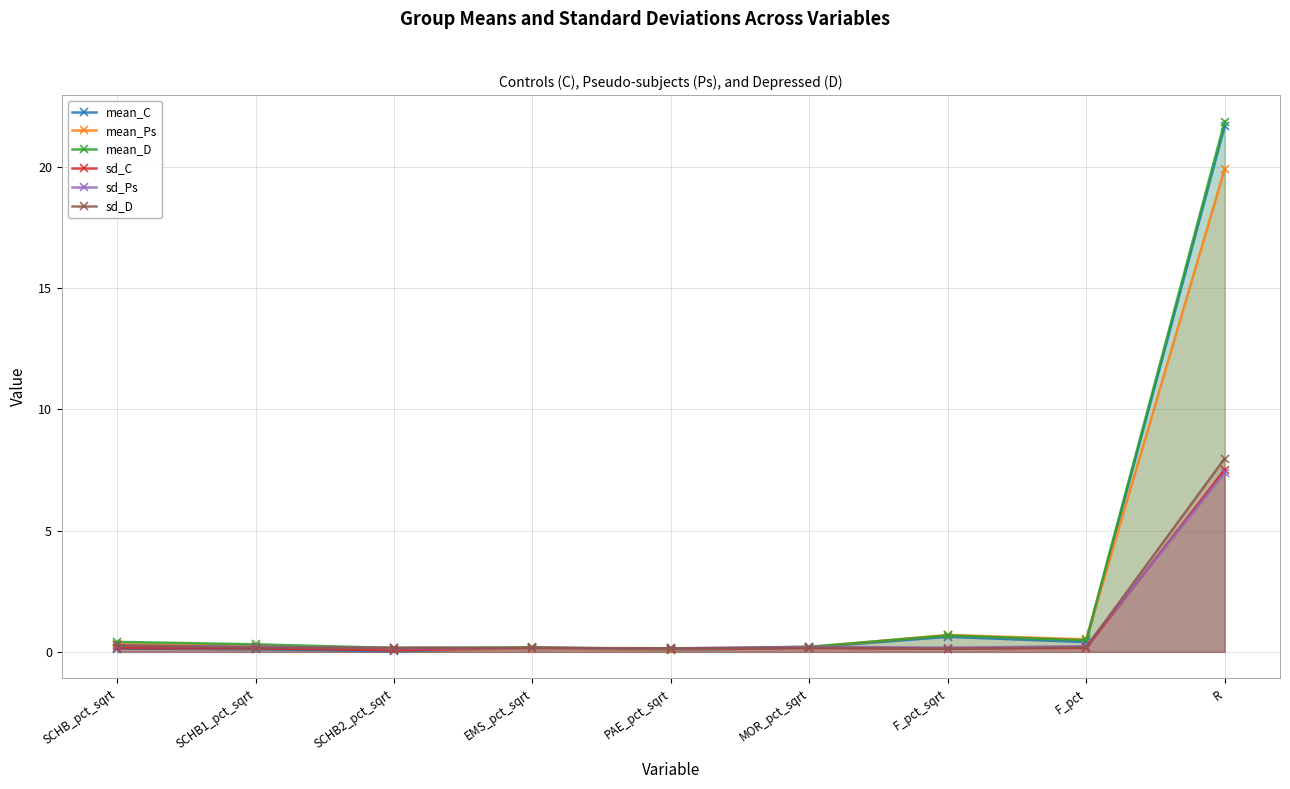

True or false: sd_C has a value of 0.1 at PAE_pct_sqrt.

True